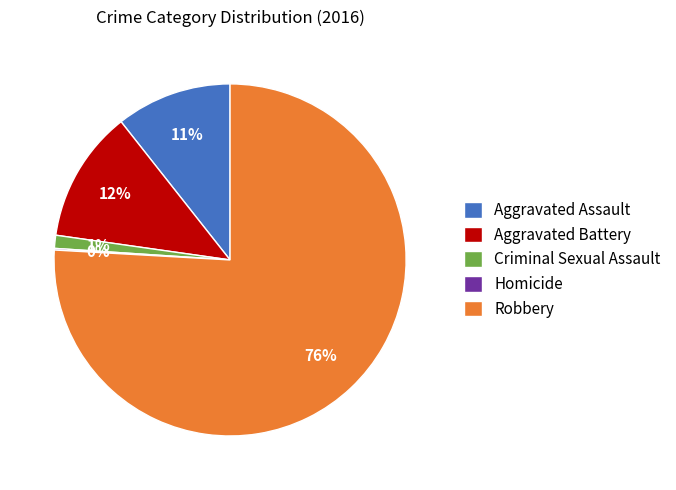

Which category accounts for the majority?

Robbery